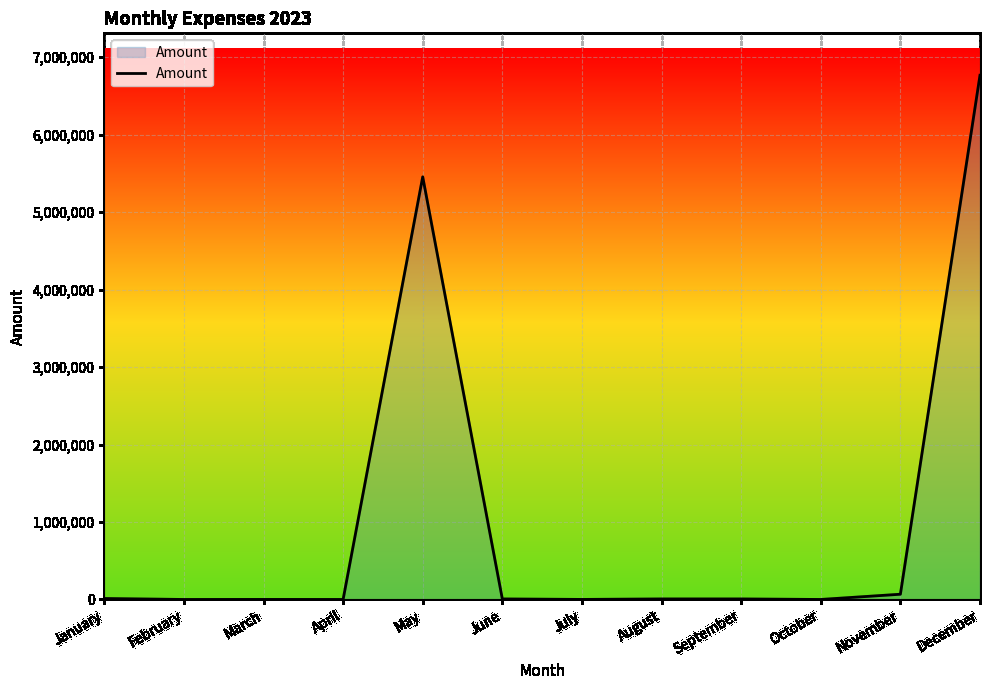

Between December and April, which is larger?

December